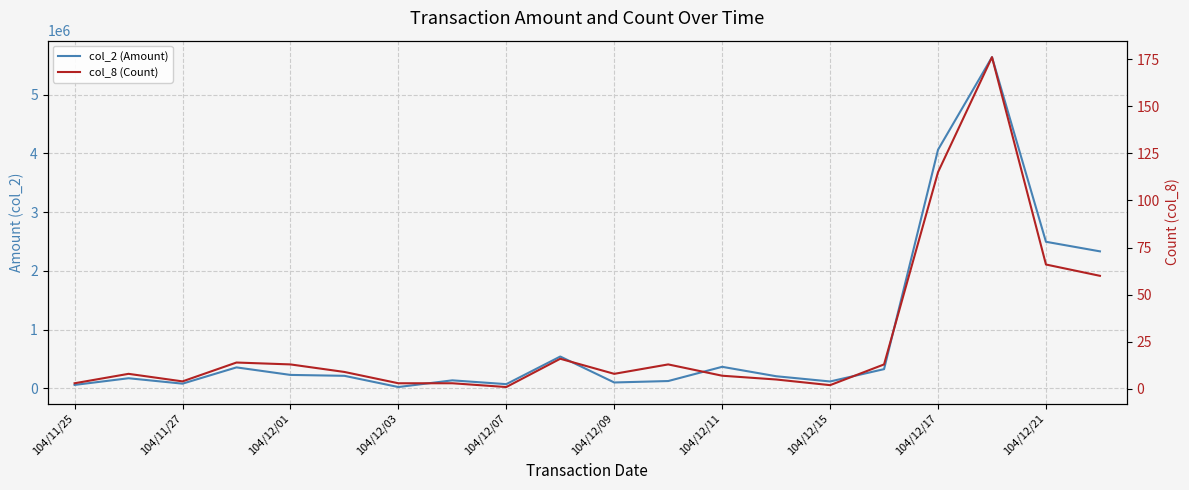

True or false: col_8 (Count) has more than 2 points higher than both neighbors.

True